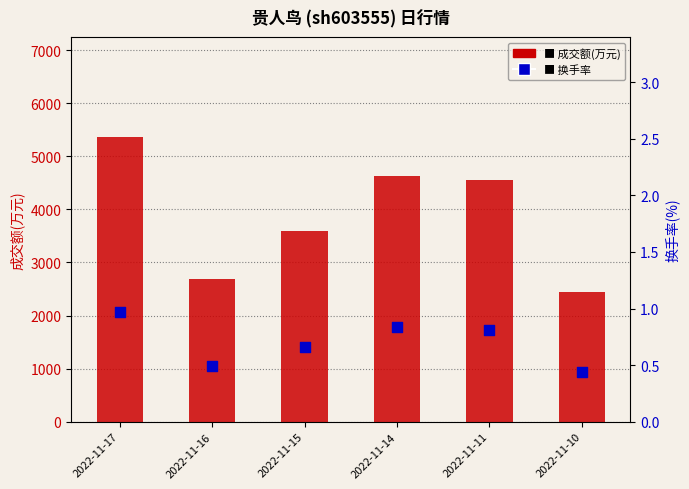

Is the value of 成交额(万元) at 2022-11-15 greater than the value of 换手率 at 2022-11-14?

Yes